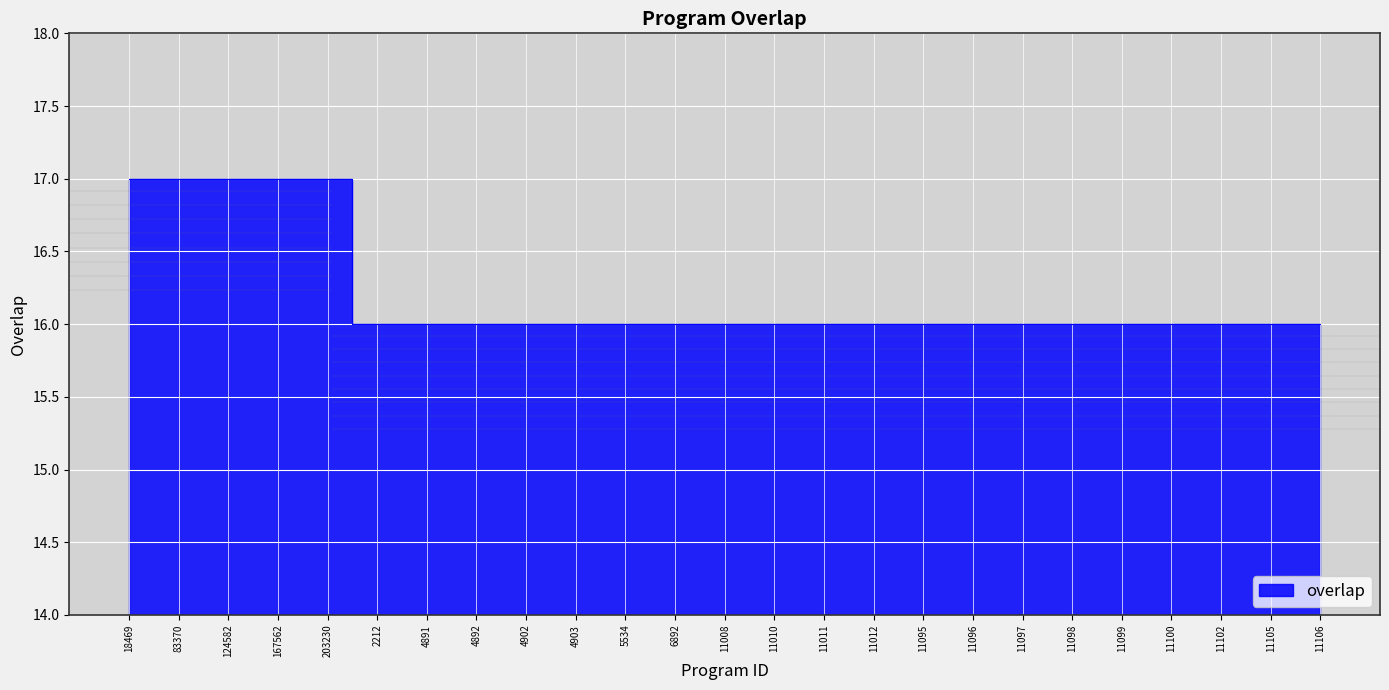

True or false: the data shows 16 at 4902.

True